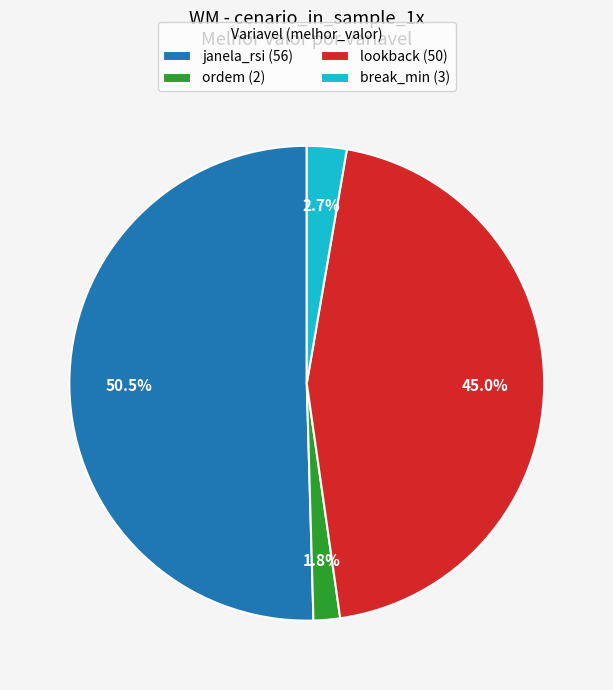

How many slices are in this pie chart?

4